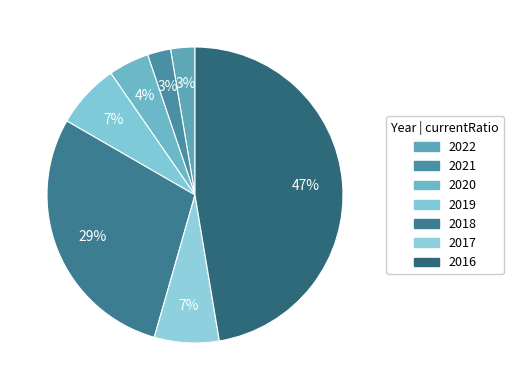

How many slices are in this pie chart?

7